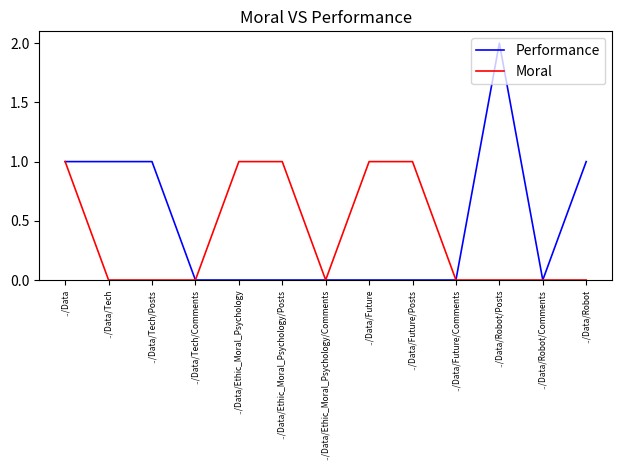

The Performance series shows 1 at ../Data. True or false?

True